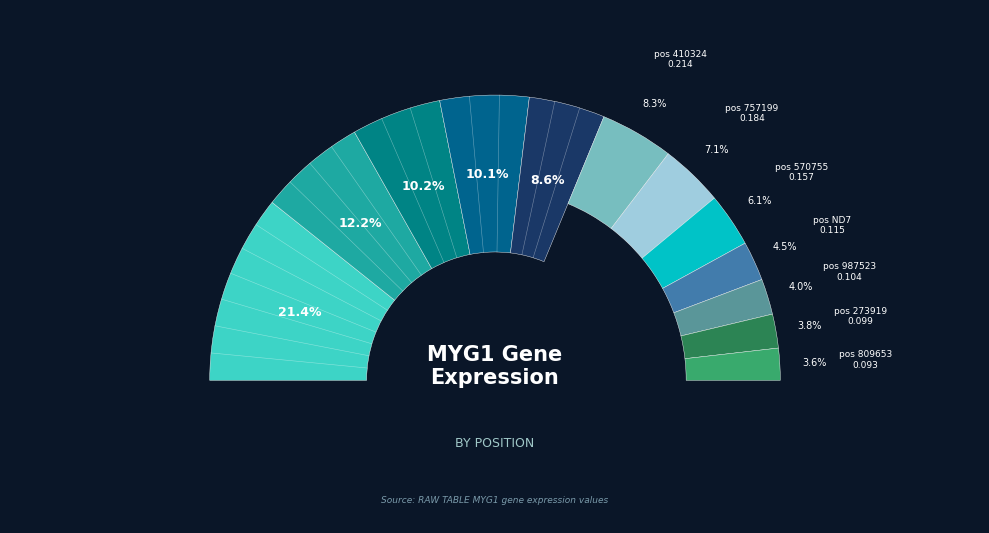

What is the largest slice in the pie chart?

123804